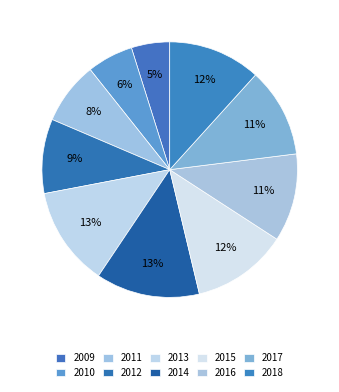

To the nearest percent, what is the combined percentage of 2011 and 2012?

17%